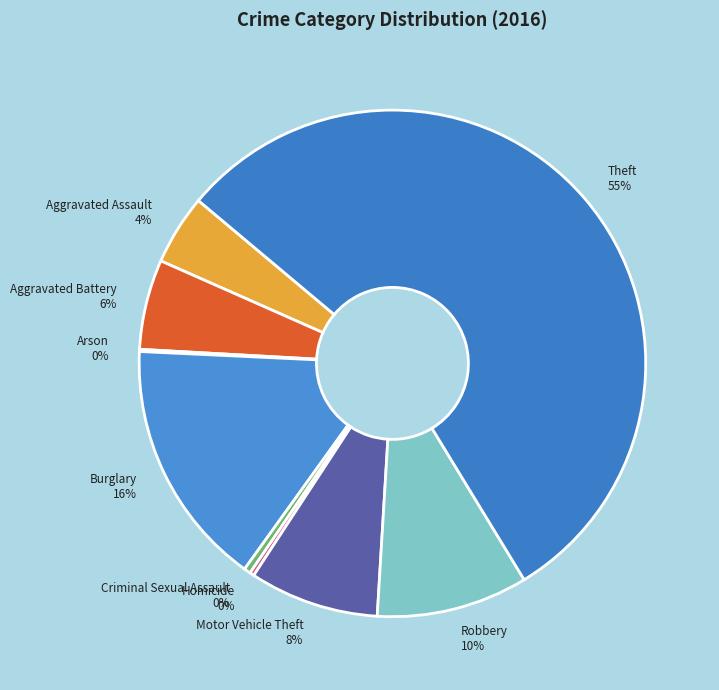

Does Burglary represent more than half of the total?

No